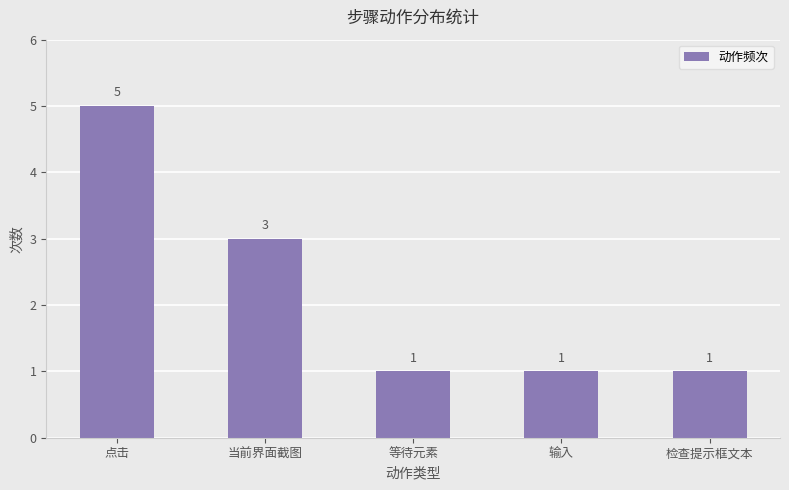

What is the difference between the values at 当前界面截图 and 点击?

2